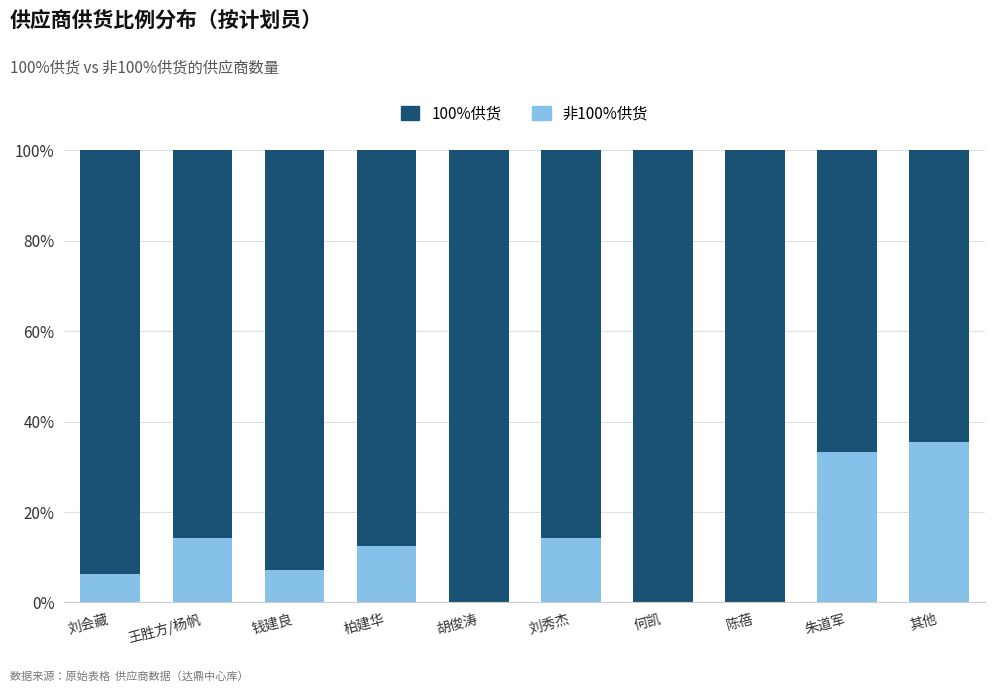

What is the total value across all series at 刘秀杰?

100.0